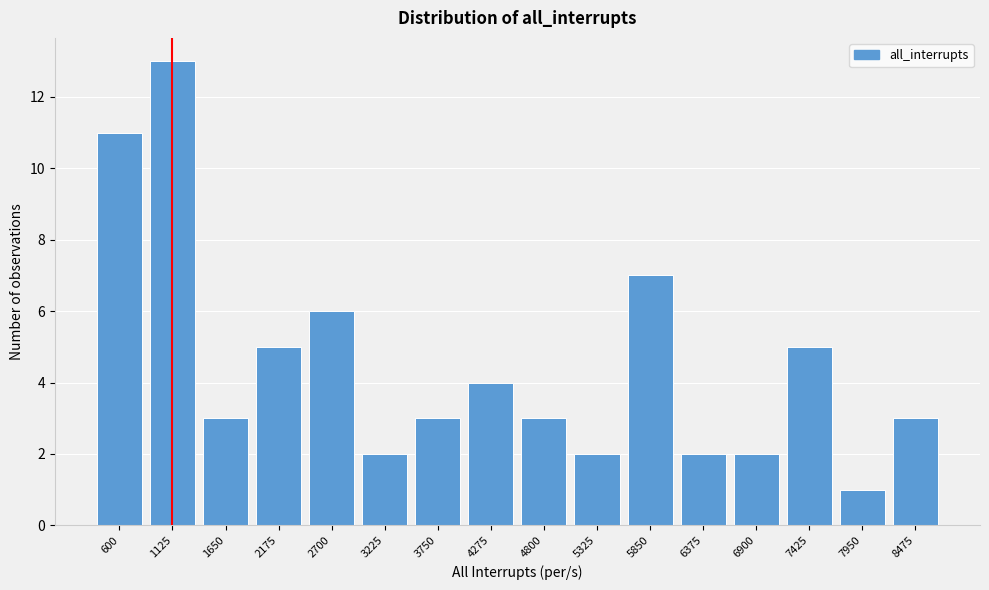

Reading right to left, transcribe all the data shown in this chart.

8475=3	7950=1	7425=5	6900=2	6375=2	5850=7	5325=2	4800=3	4275=4	3750=3	3225=2	2700=6	2175=5	1650=3	1125=13	600=11